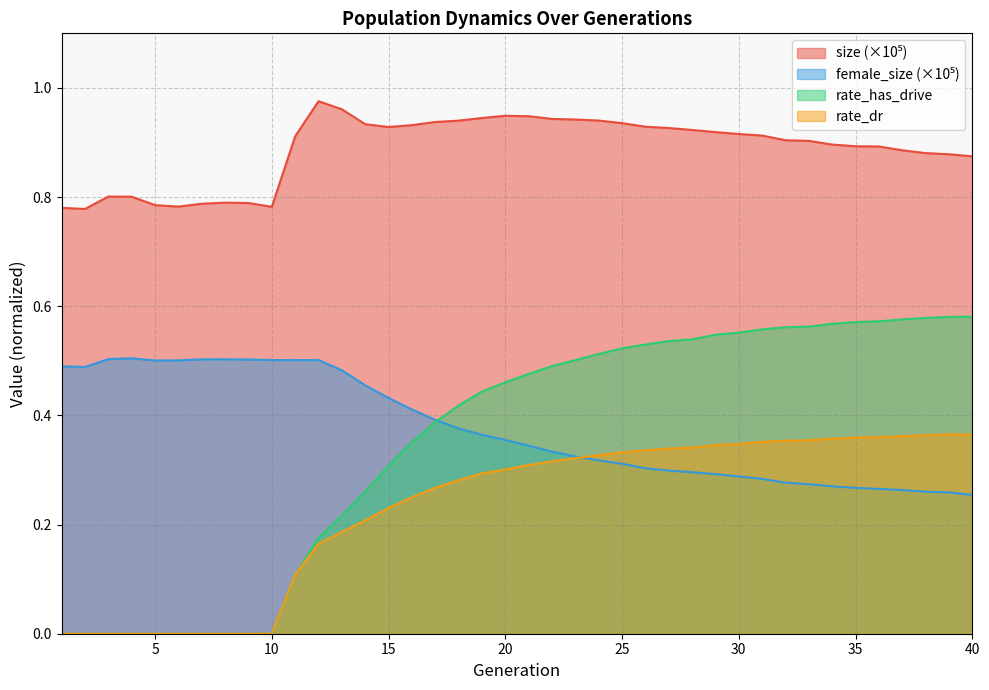

Does the chart display data point markers on the line(s)?

No